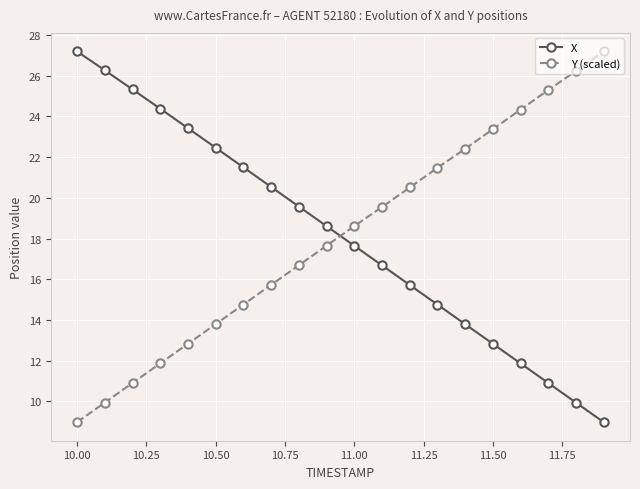

How many data points in X are above 18?

10